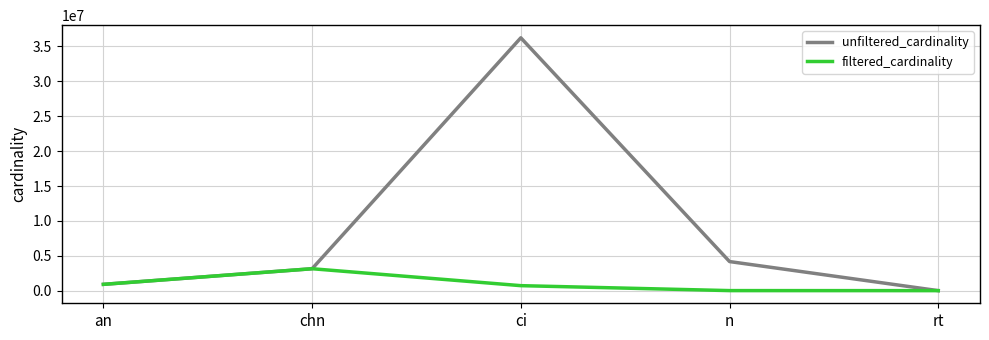

At which category does the chart reach its peak across all series?

ci